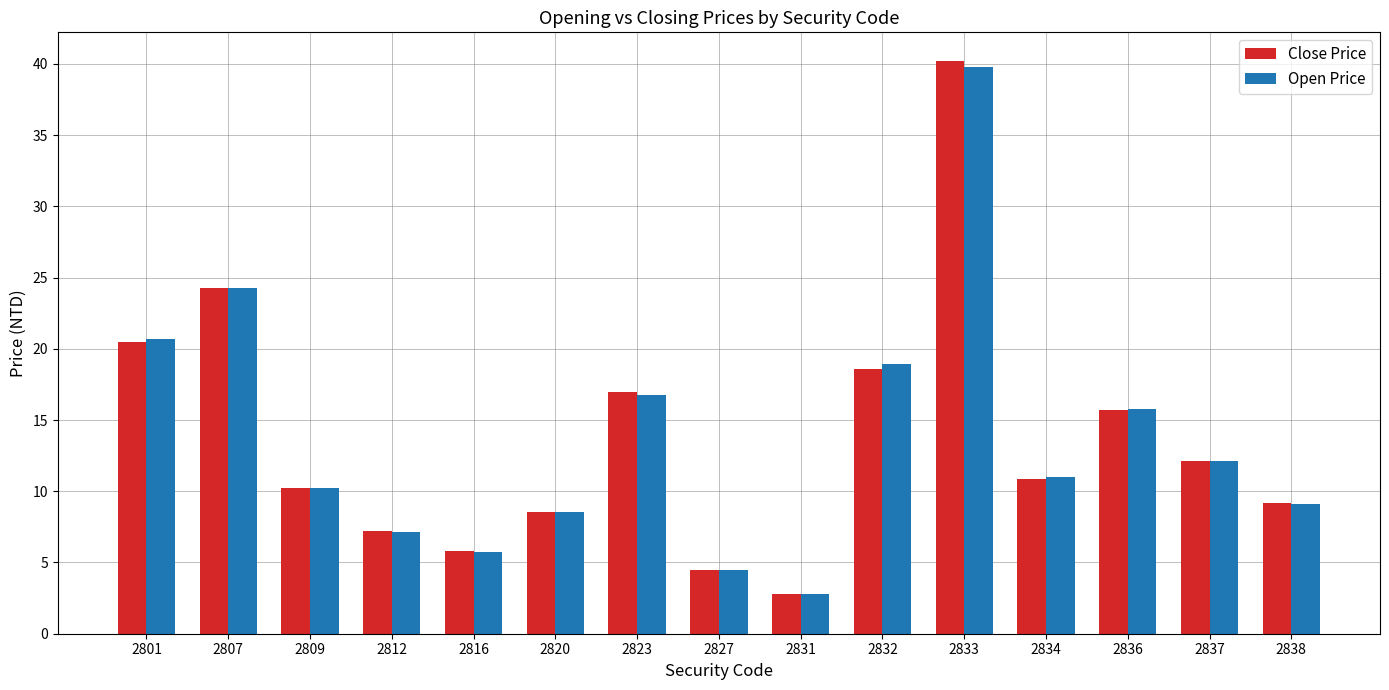

Is the value of Open Price at 2838 greater than the value of Close Price at 2837?

No